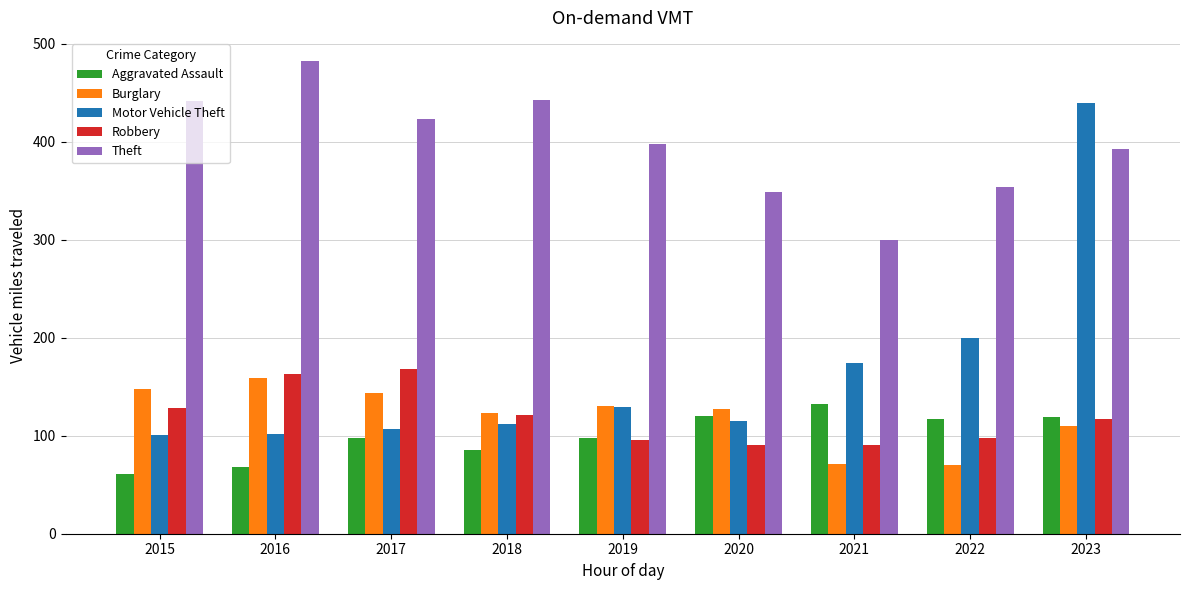

Which label corresponds to the largest value in the chart?

2016